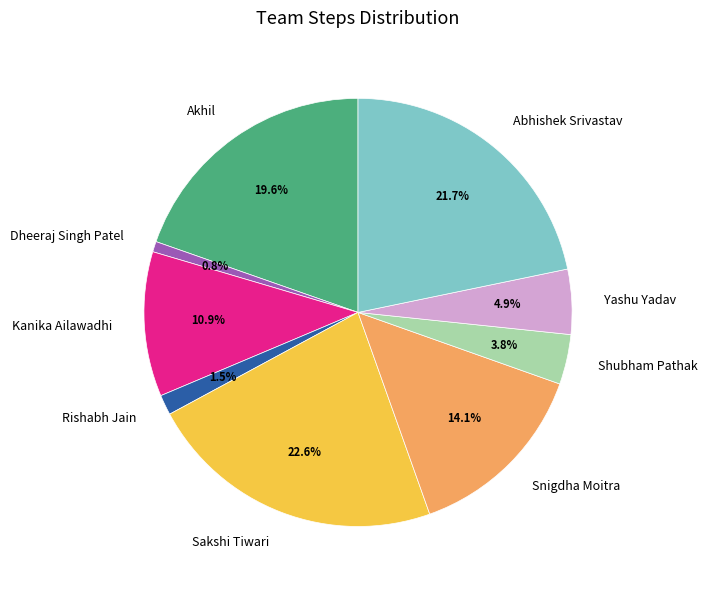

How many segments does this pie chart have?

9